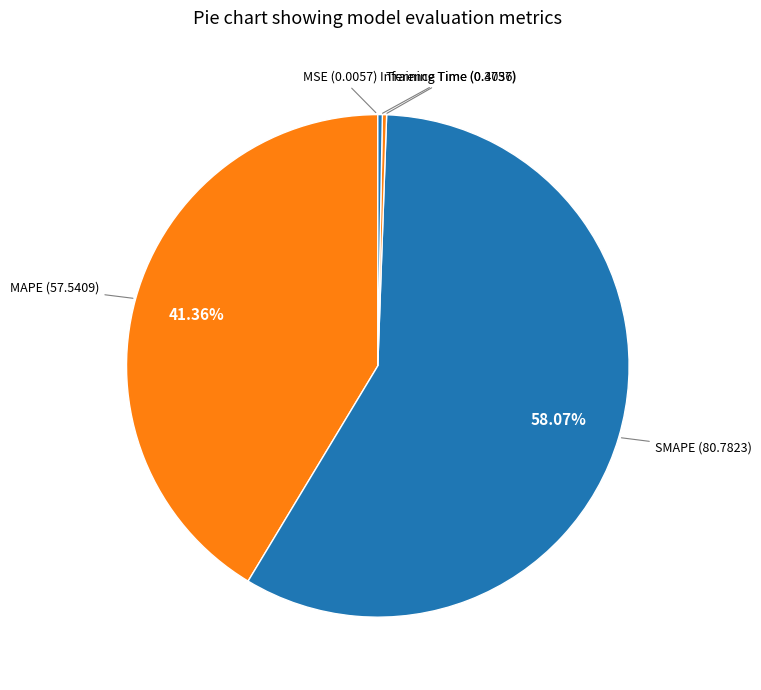

Is there any slice that represents more than half of the pie?

Yes